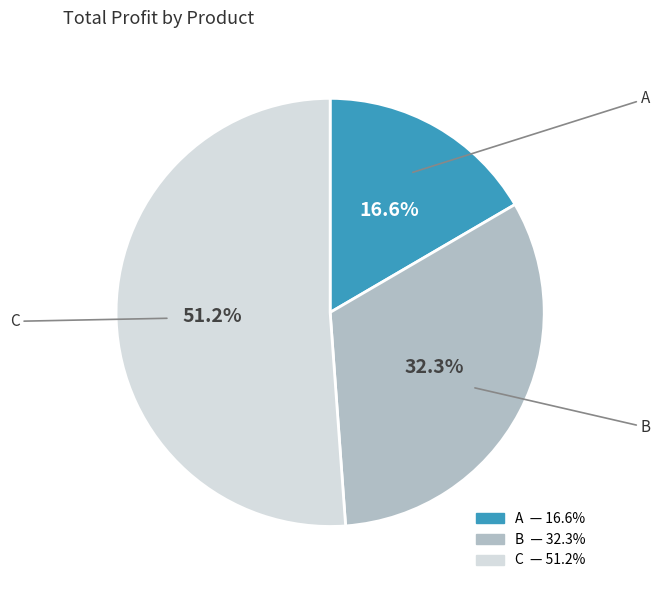

How many segments does this pie chart have?

3